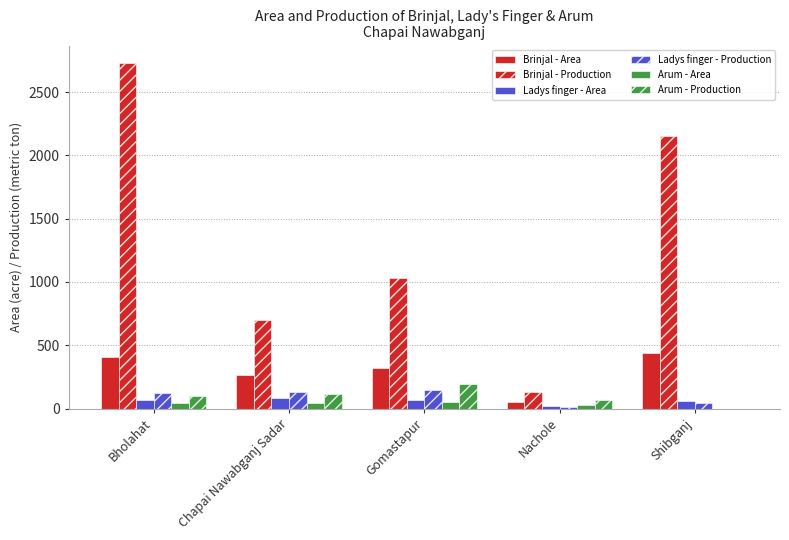

Count the number of data series in this chart.

6